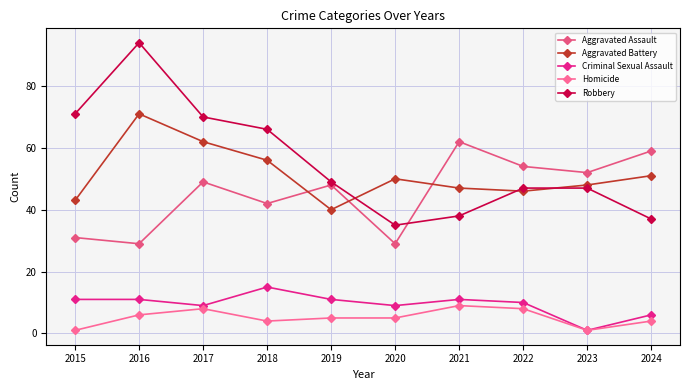

List the labels in order of Homicide value, smallest first.

2015, 2023, 2018, 2024, 2019, 2020, 2016, 2017, 2022, 2021